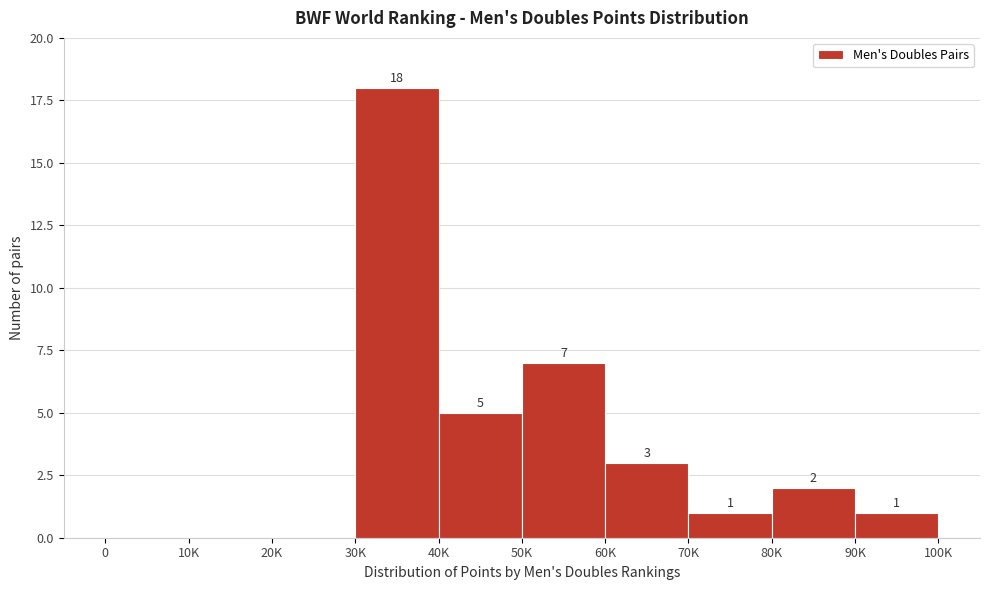

Reading right to left, list all the values displayed in this chart.

90K=1	80K=2	70K=1	60K=3	50K=7	40K=5	30K=18	20K=0	10K=0	0=0